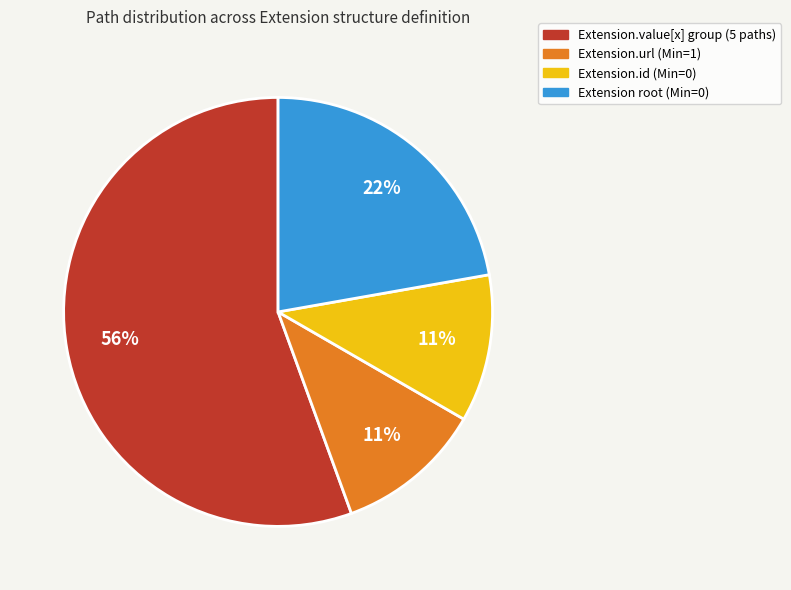

Is there any slice that represents more than half of the pie?

Yes